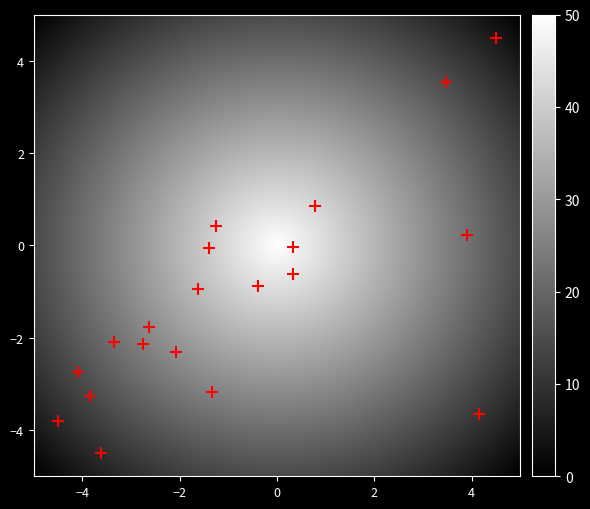

What is the range of Y values (max minus min)?

9.0